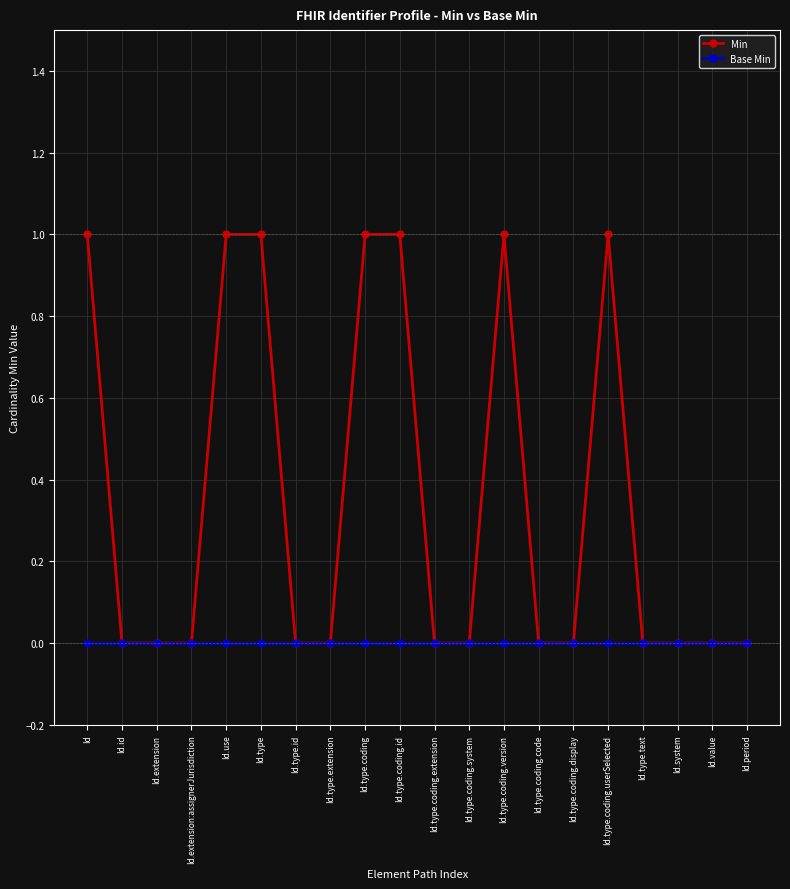

What is the label of the 2nd point from the right?

Id.value